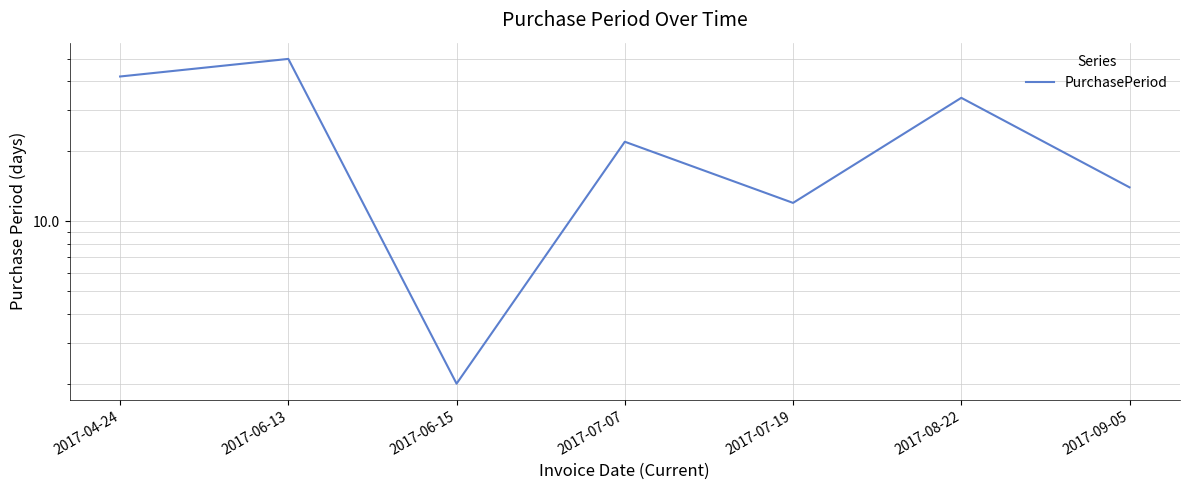

At which label does the data first exceed 22?

2017-04-24